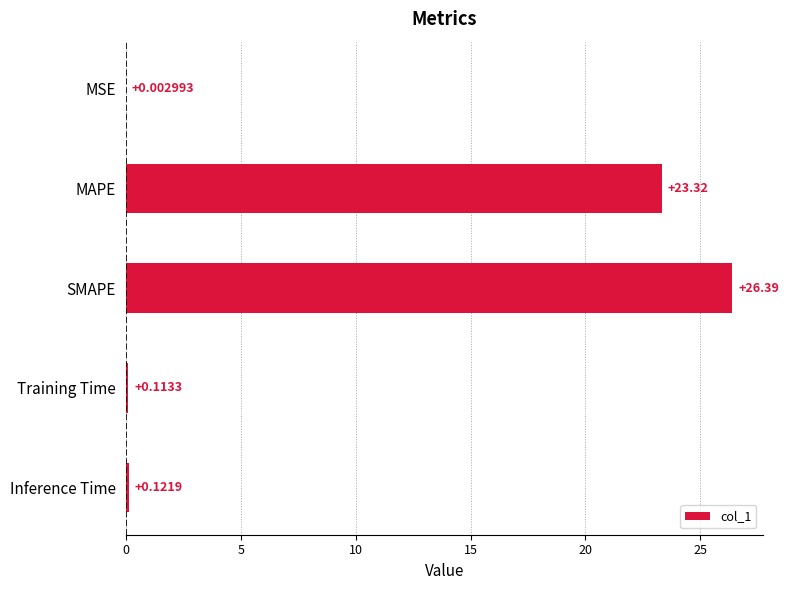

What is the change in value from SMAPE to Training Time?

-26.3